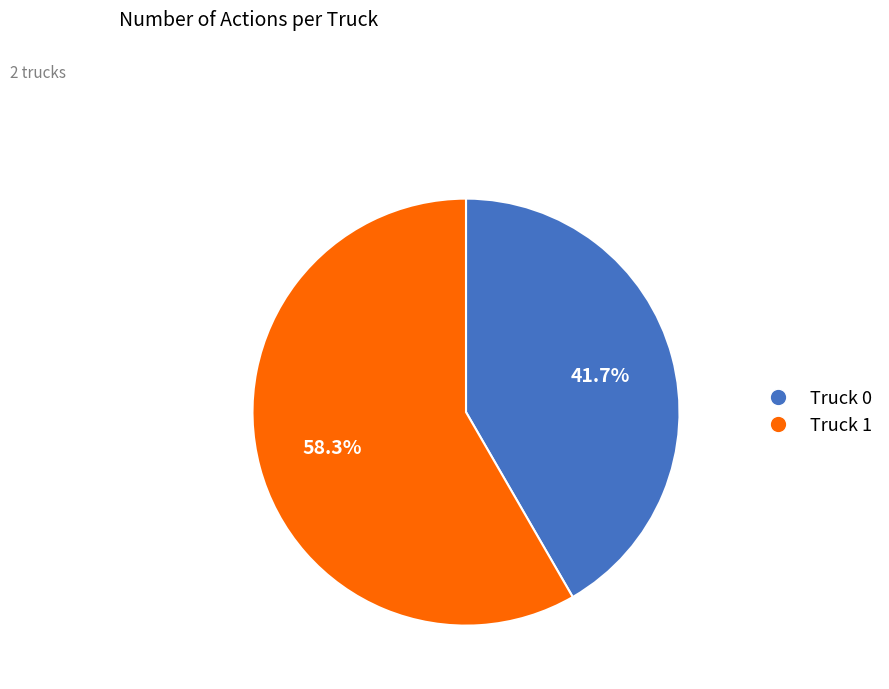

How many segments does this pie chart have?

2